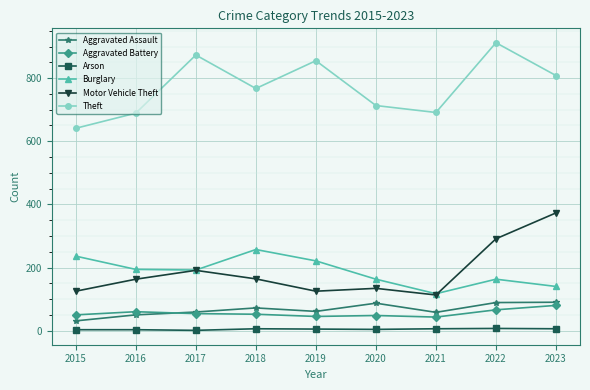

Count the number of data series in this chart.

6